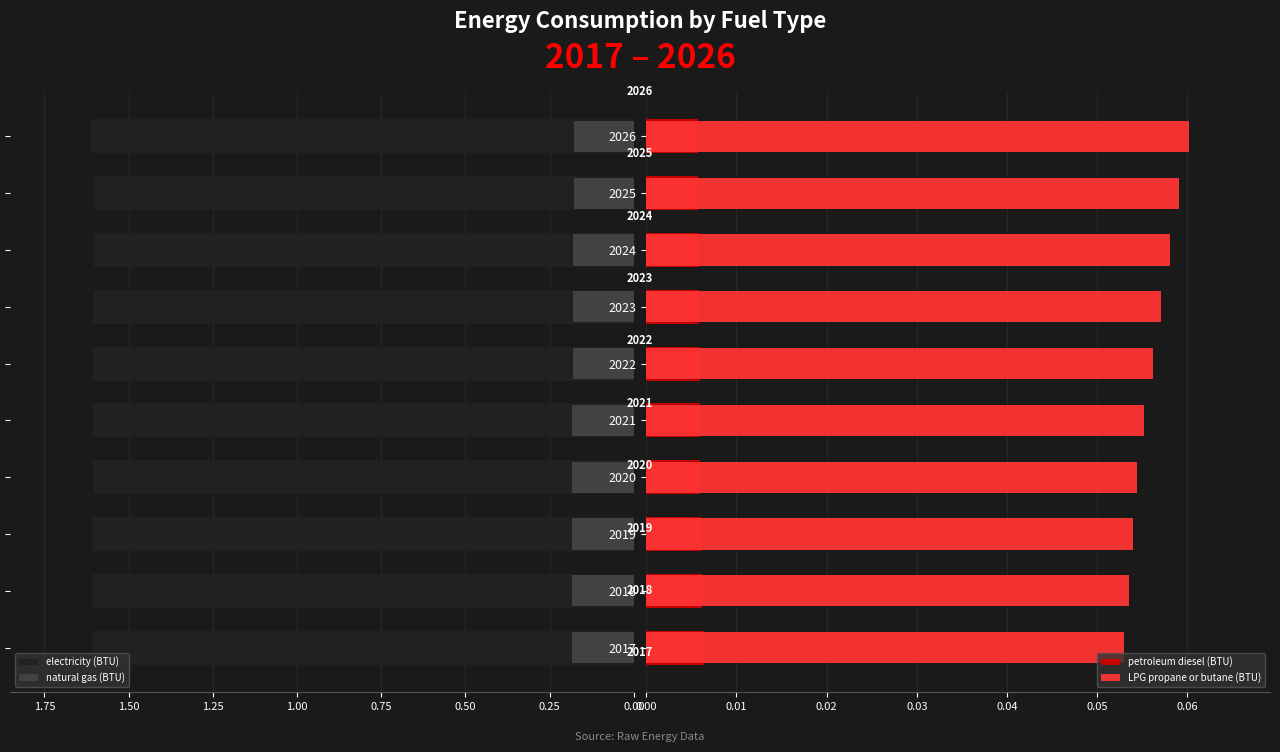

What is the total value across all series at 2020?

1.9